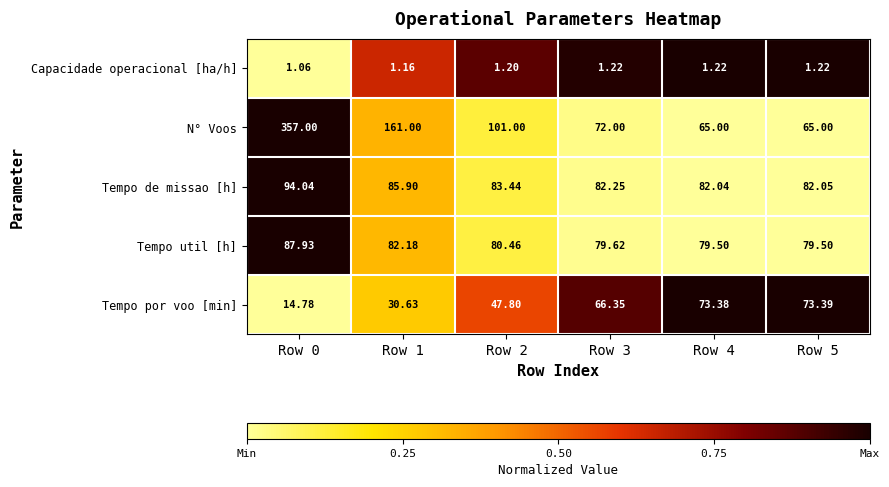

Count the number of data series in this chart.

5